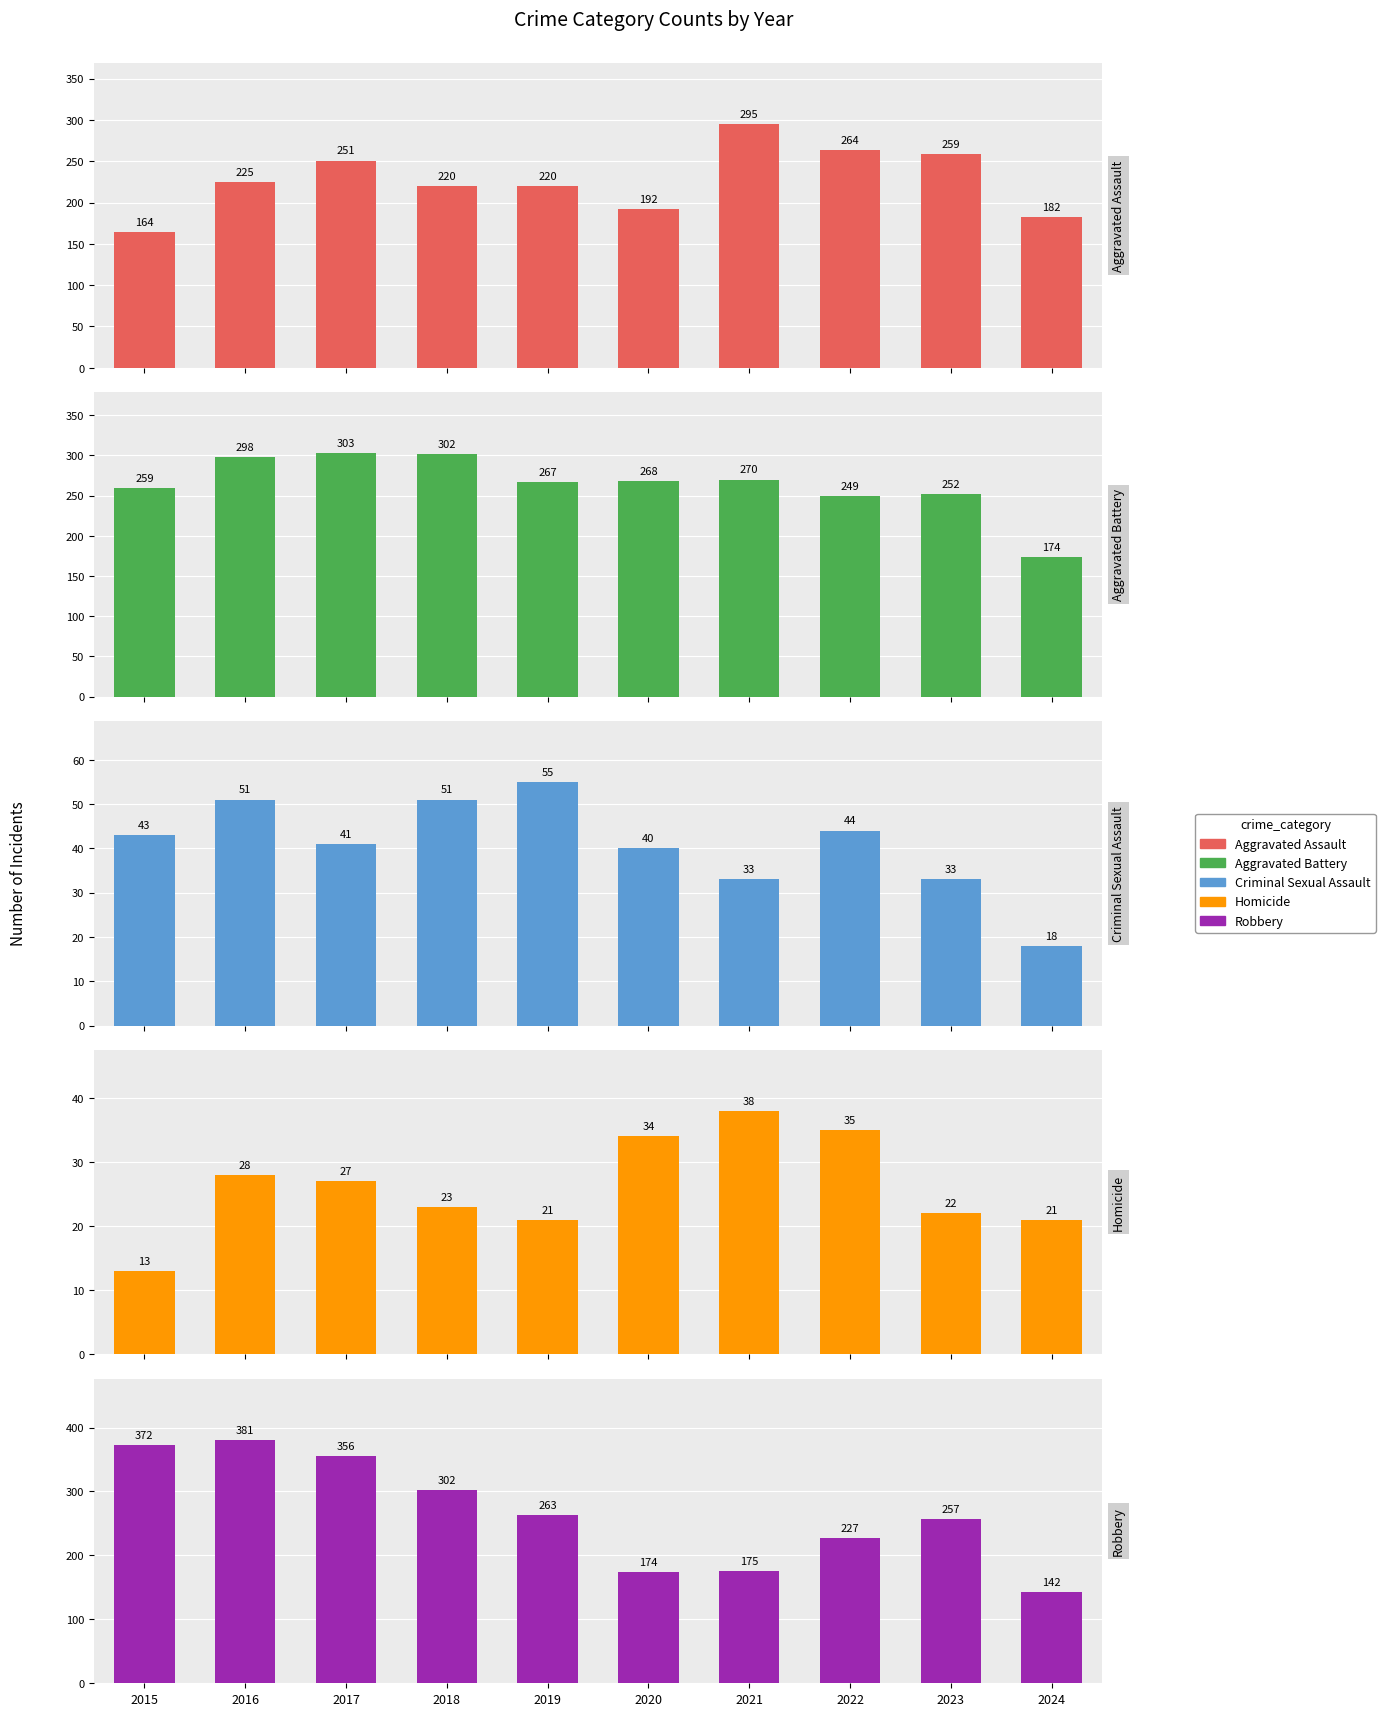

What is the highest value of the Aggravated Assault series?

295